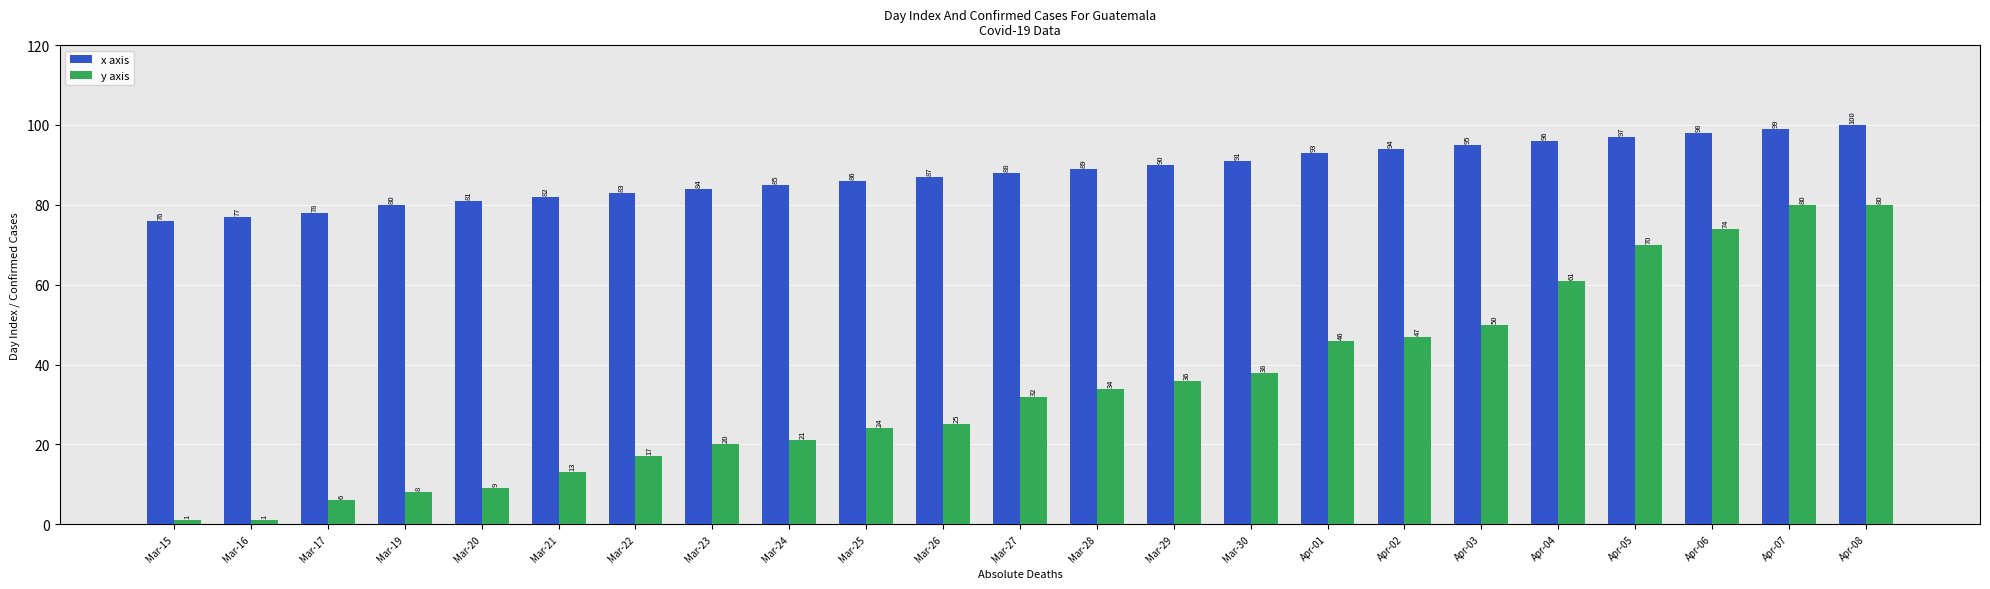

The y axis series shows 24 at Mar-25. True or false?

True